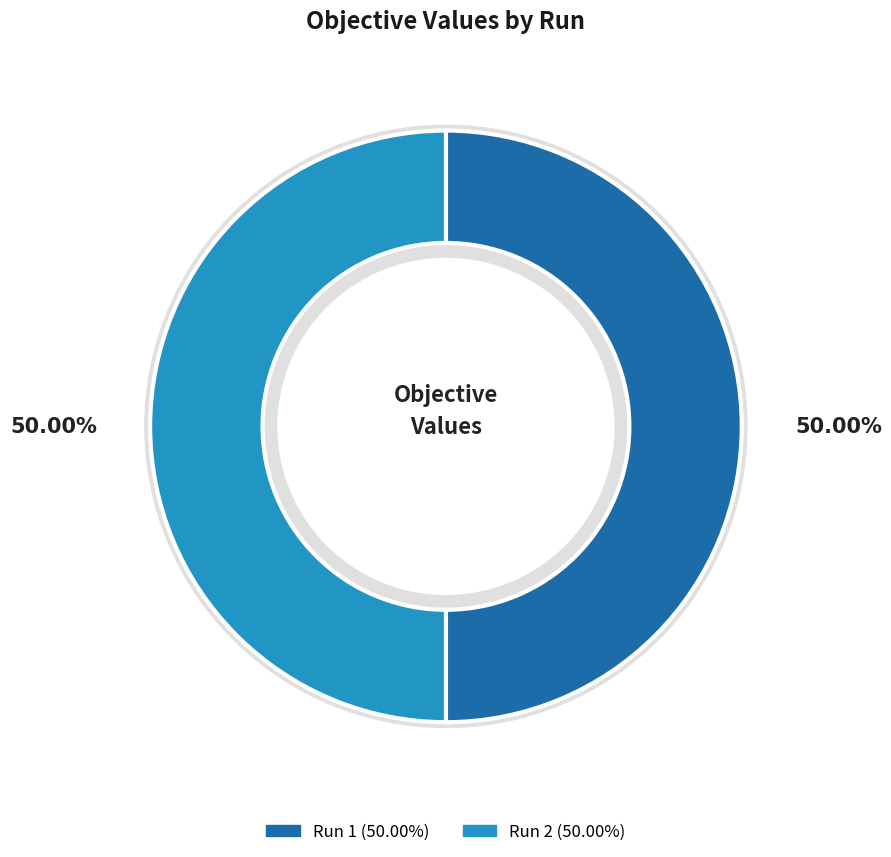

To the nearest percent, what percentage of the pie is Run 1?

50%